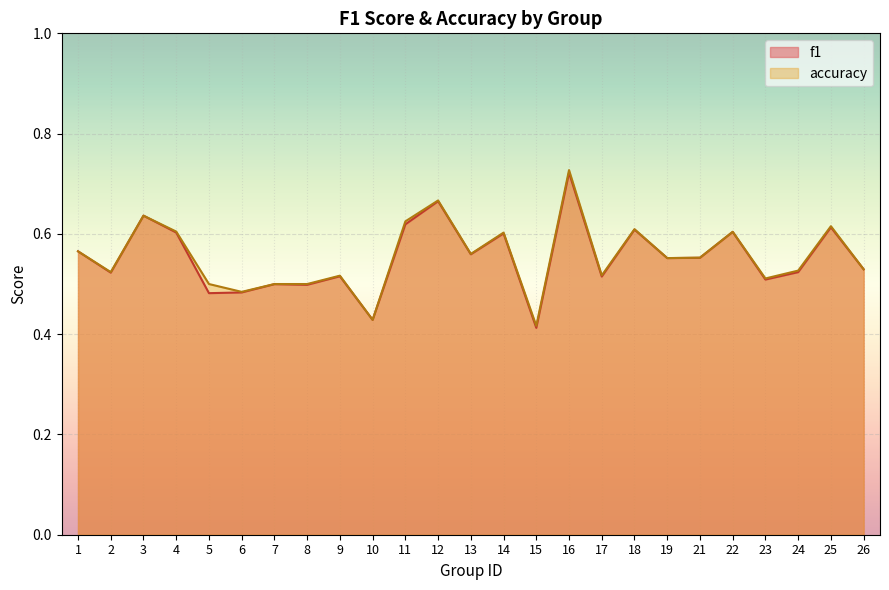

What is the difference between the second highest and second lowest values in the f1 series?

0.2